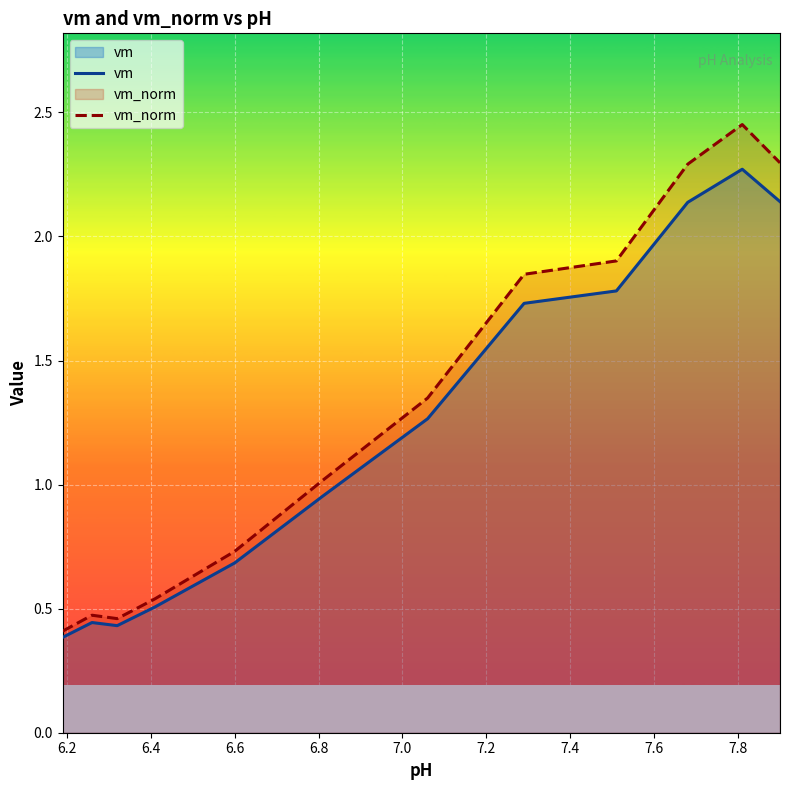

How many lines are shown in the chart?

2